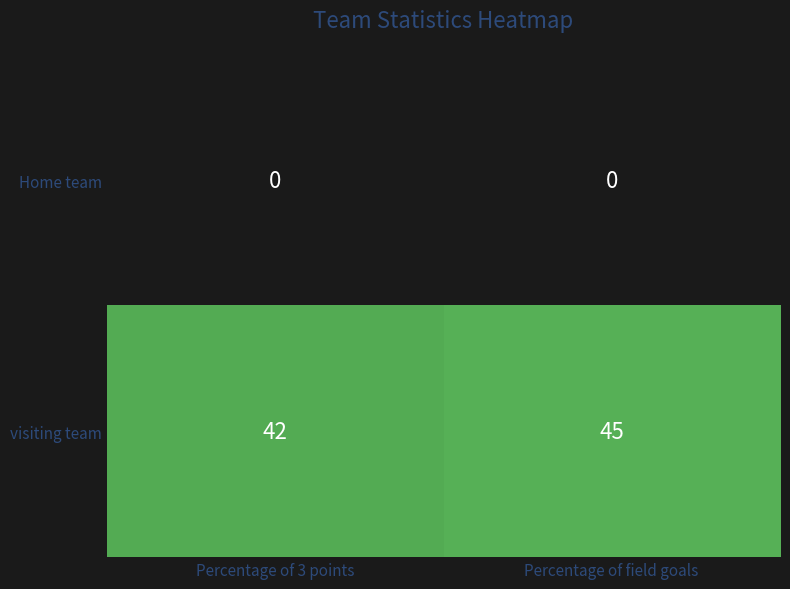

Count the number of data series in this chart.

2